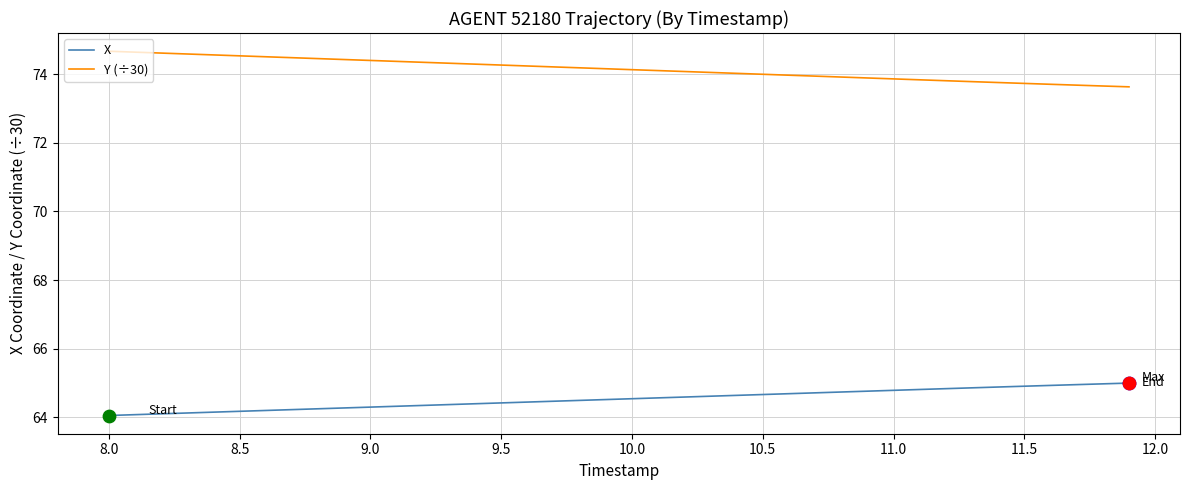

What is the difference between the maximum and minimum values in the X series?

0.9